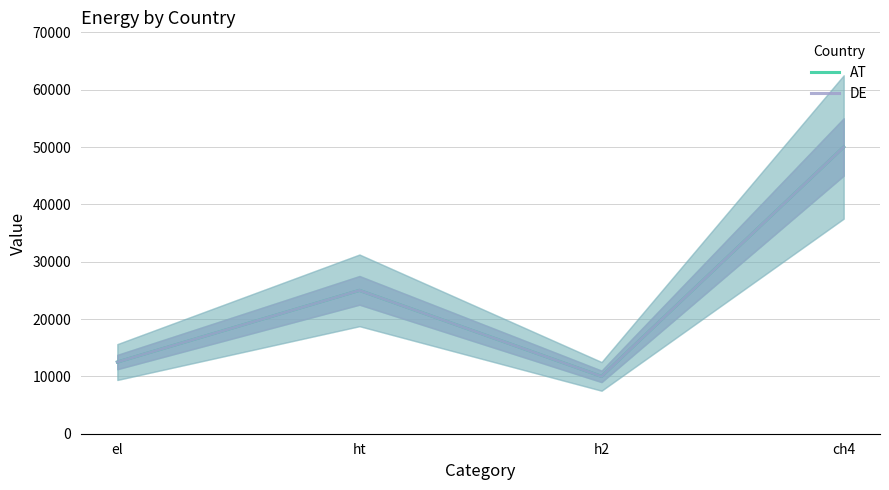

At which category is the sum across all series the highest?

ch4